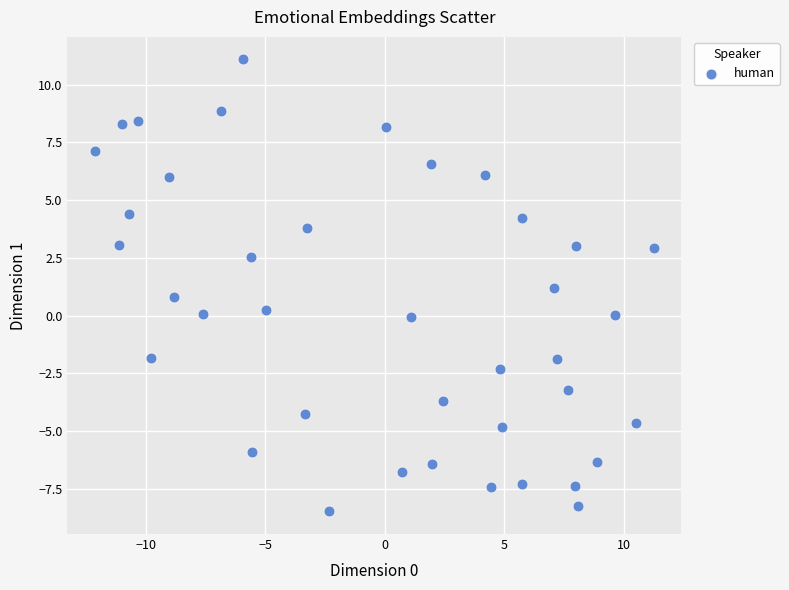

What is the range of Y values (max minus min)?

19.6